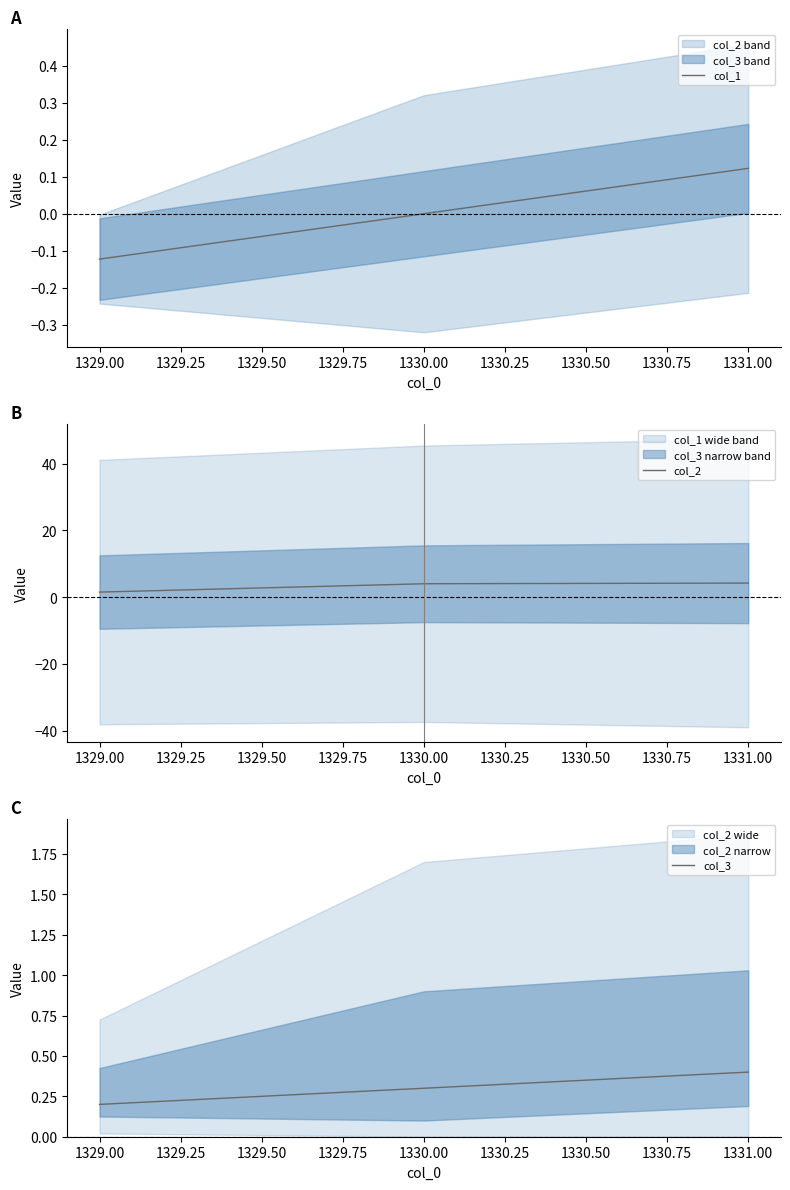

The value of col_1 at 1329.00 is -0.0. True or false?

False